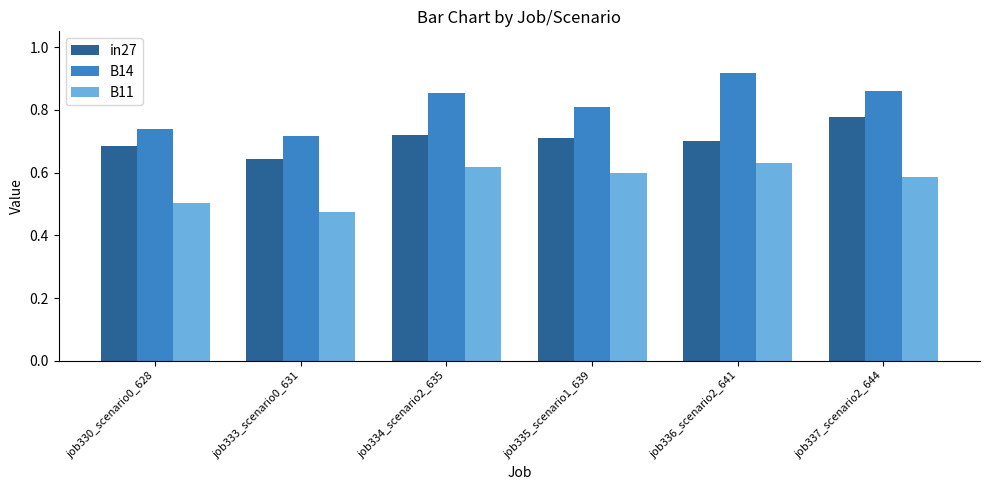

The value of in27 at job330_scenario0_628 is 1.0. True or false?

False